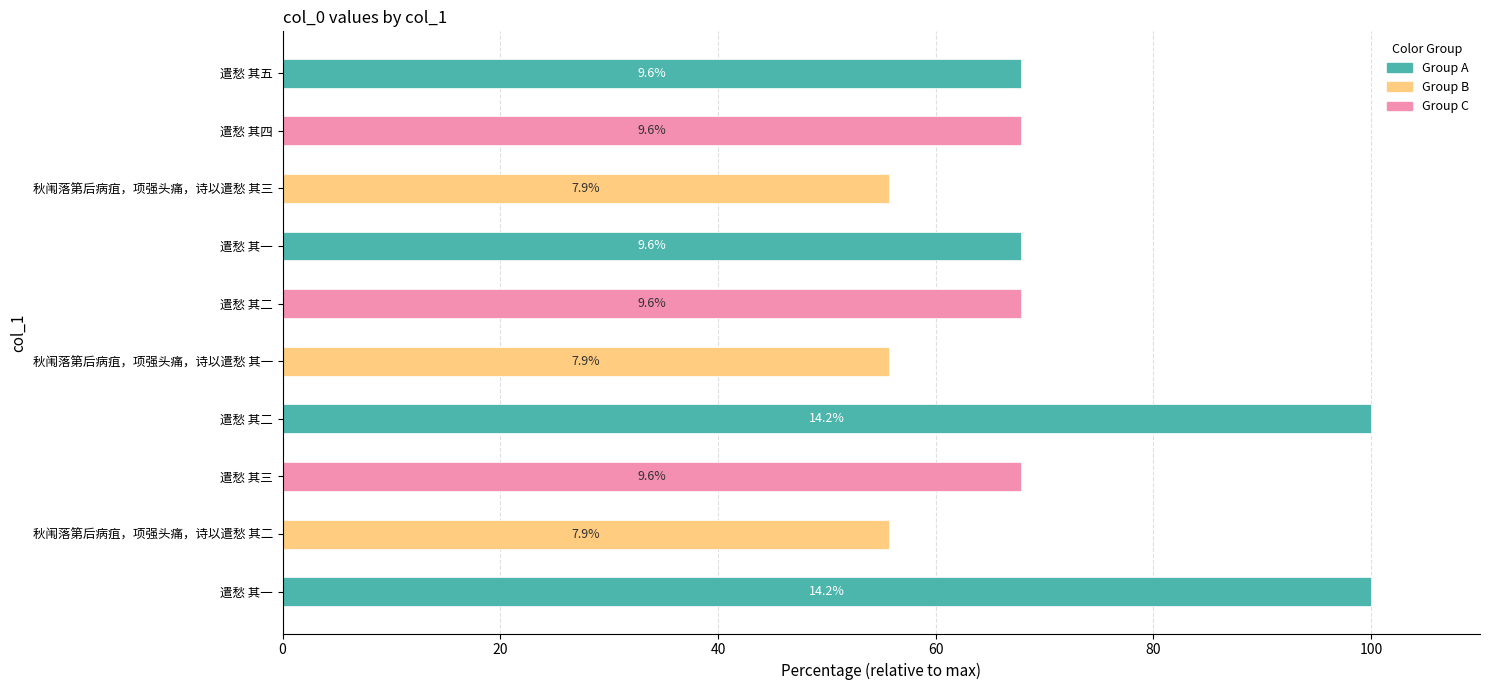

The value at 遣愁 其四 is 497969. True or false?

True